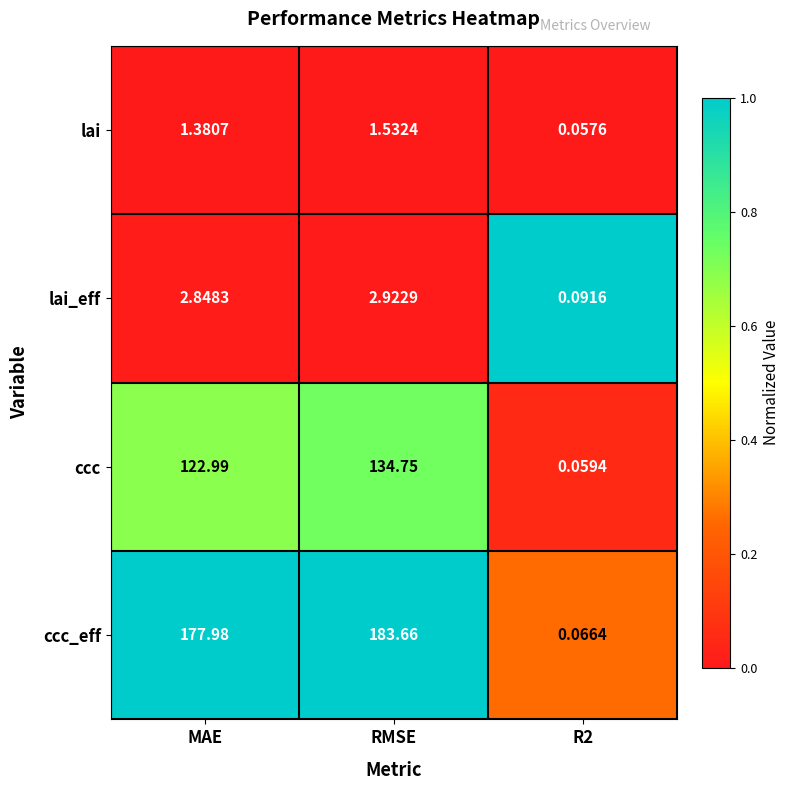

Which series has the largest range (max minus min)?

ccc_eff